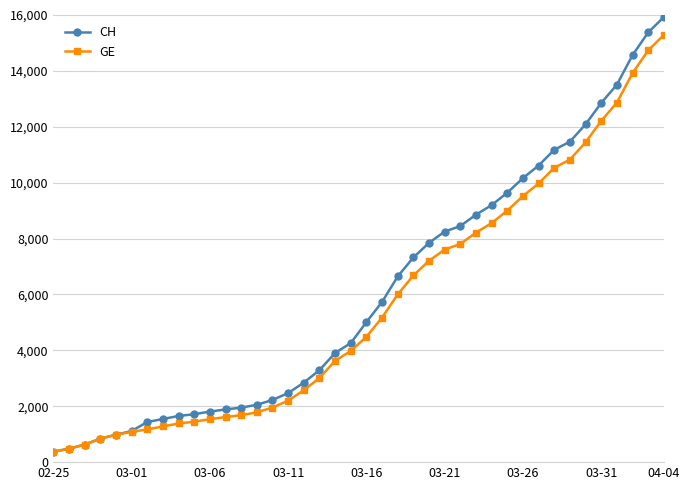

Which series has the largest range (max minus min)?

CH